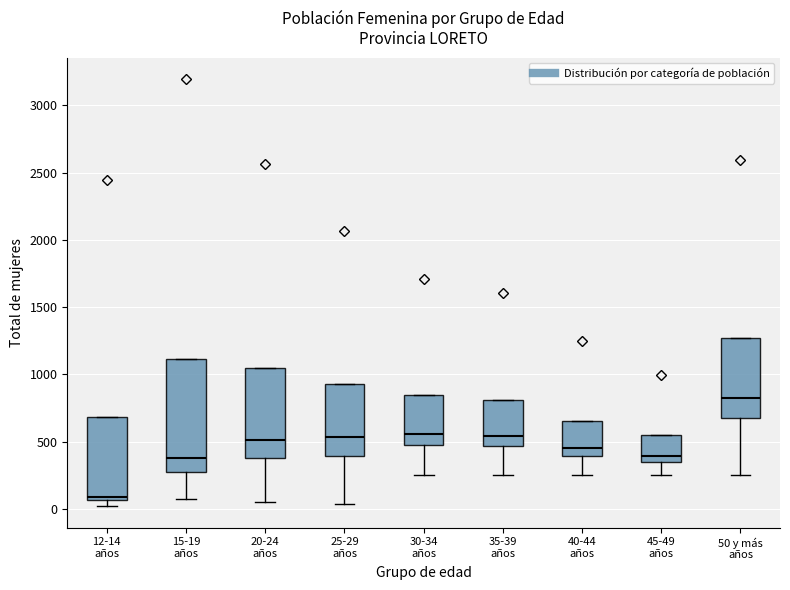

Which box's median line is the lowest?

12-14 años